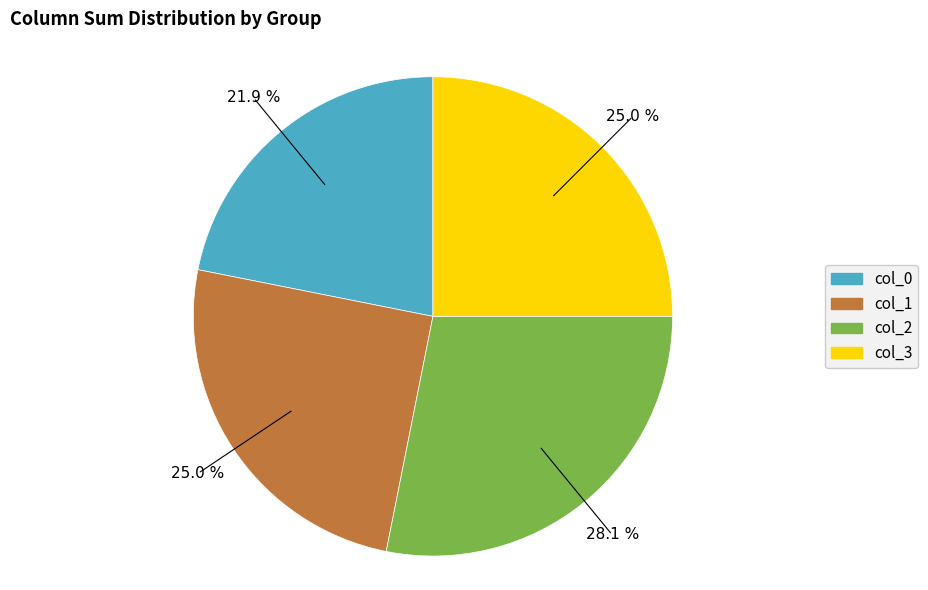

Which slice is the smallest?

col_0